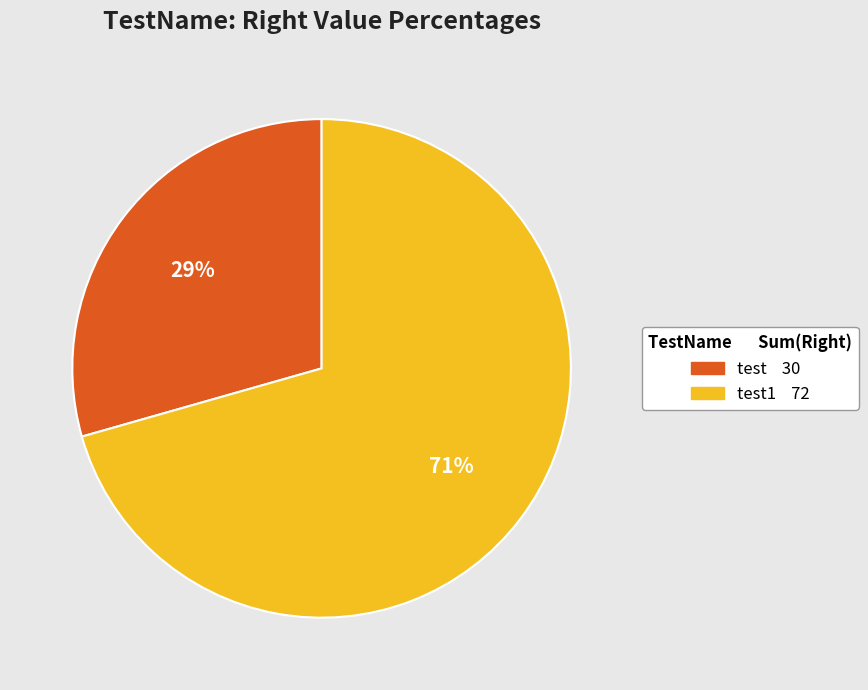

Count the number of slices in the pie.

2